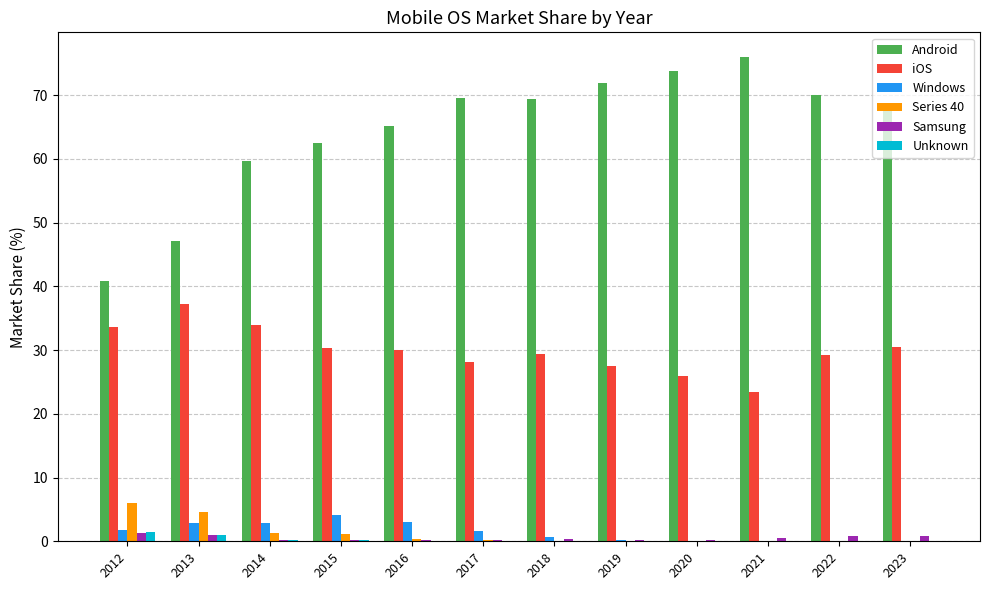

What is the total value across all series at 2021?

100.0